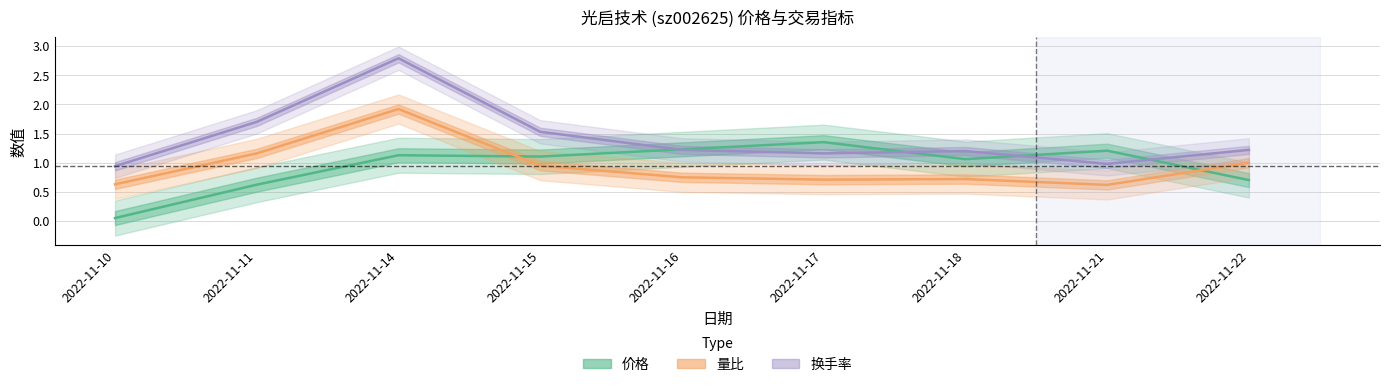

What are all the series names shown in the legend?

价格, 量比, 换手率